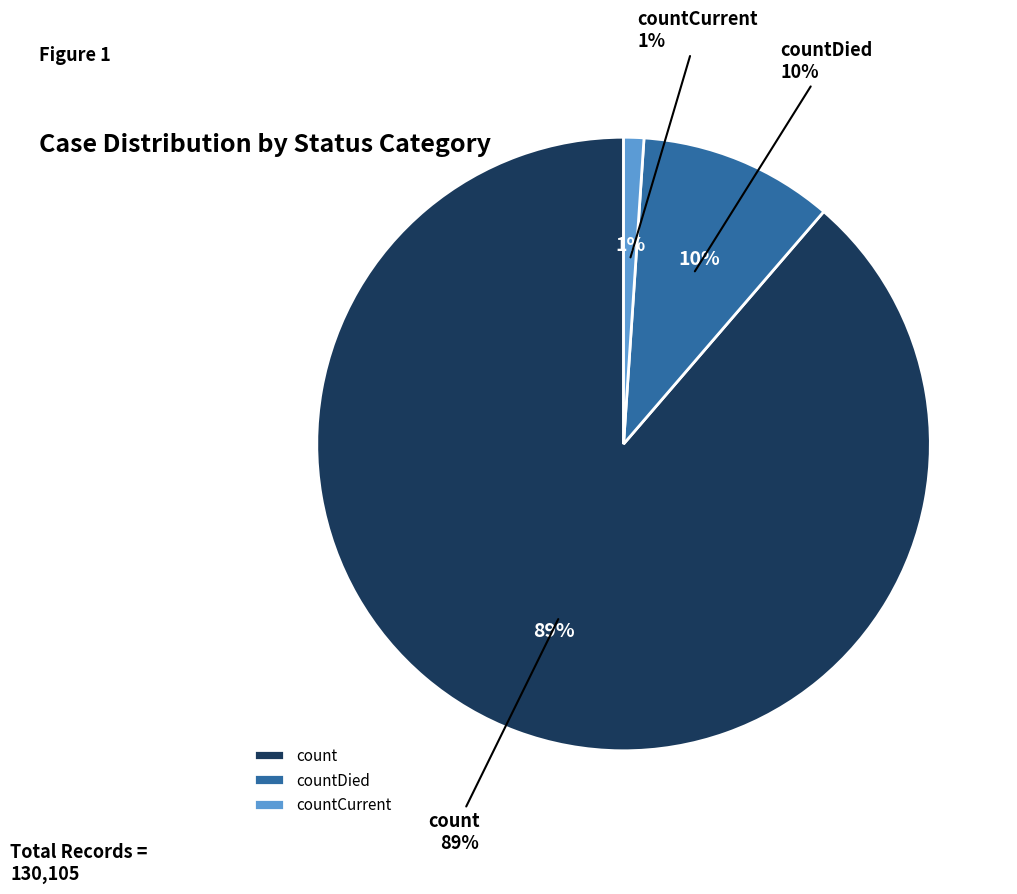

Rank the categories by value from highest to lowest.

count, countDied, countCurrent